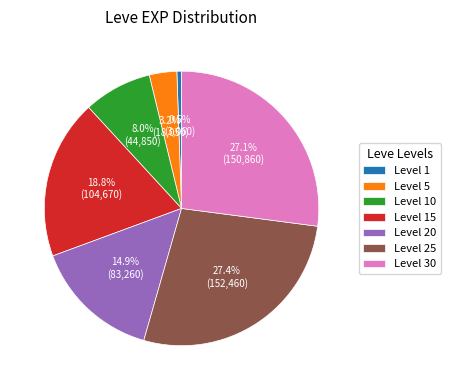

Which slice is the smallest?

Level 1